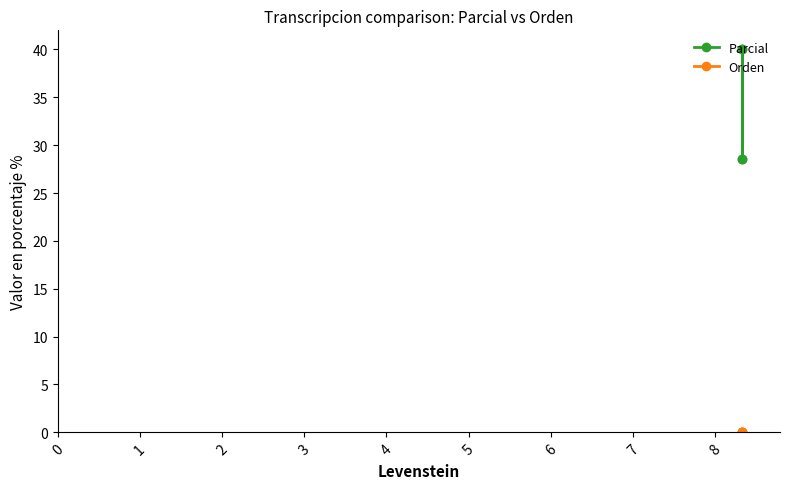

Which has a higher value, 0 or 3?

3